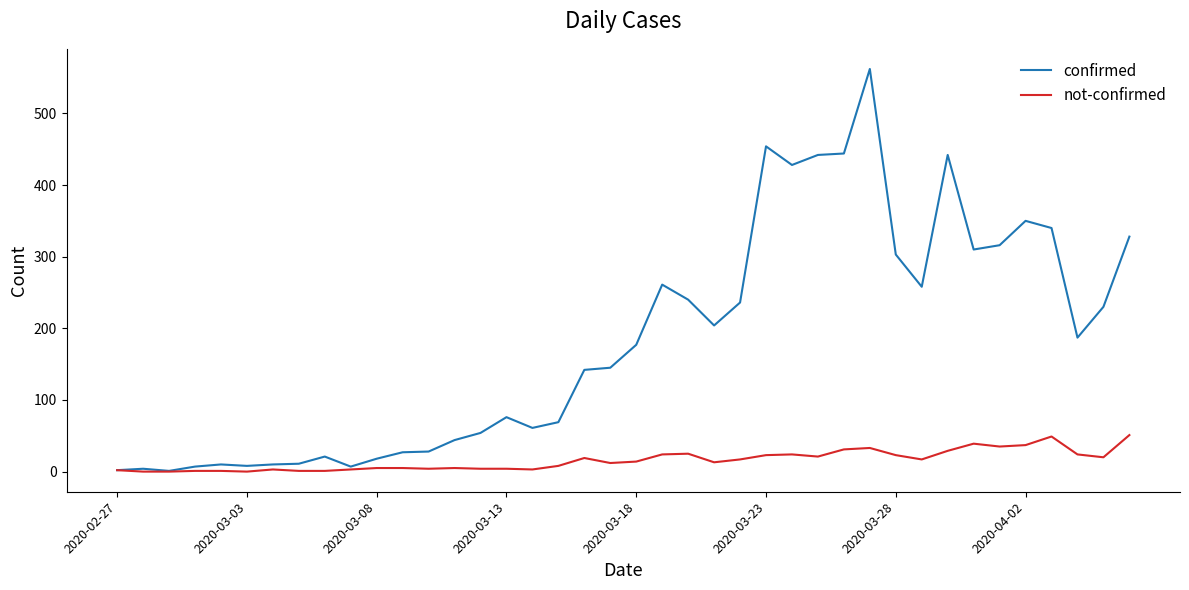

Which series has the largest range (max minus min)?

confirmed